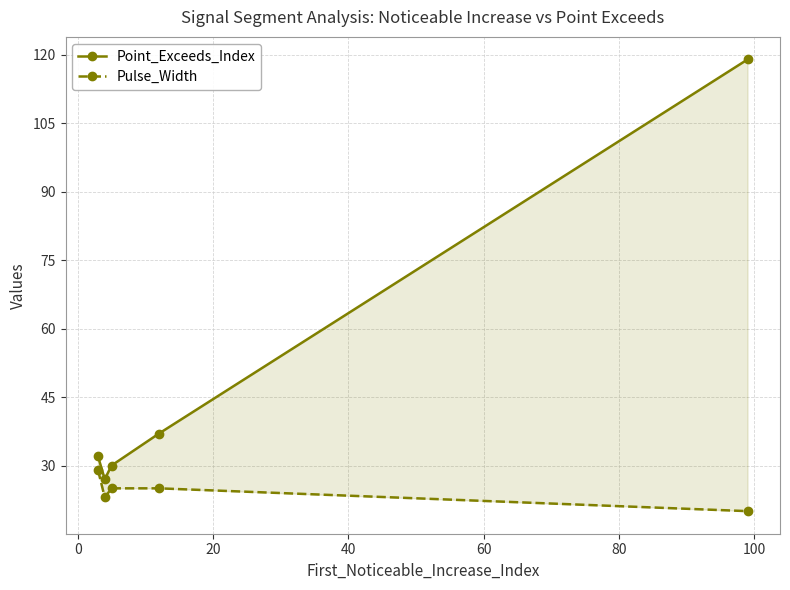

How many data points does each series have?

5